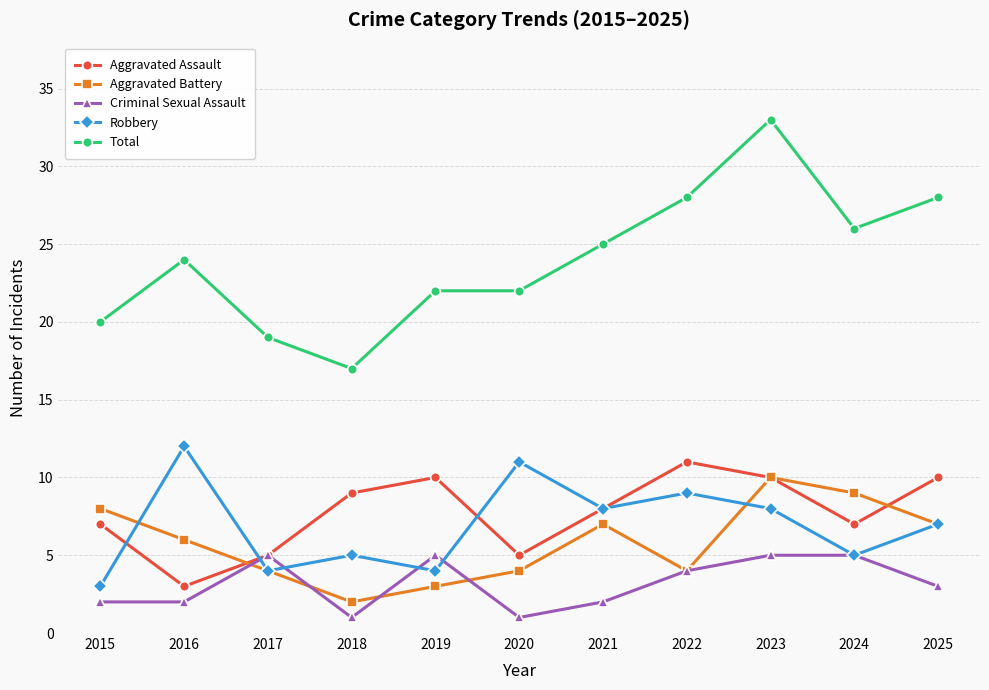

Which series has the largest total across all categories?

Total